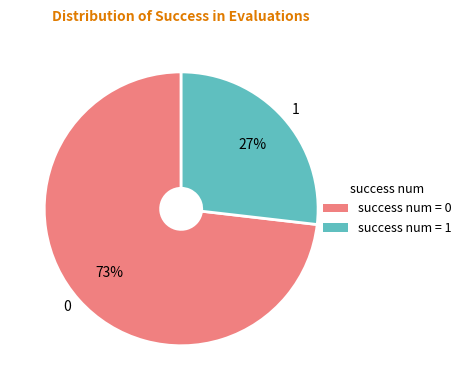

To the nearest percent, what percentage of the pie is success num = 0?

73%